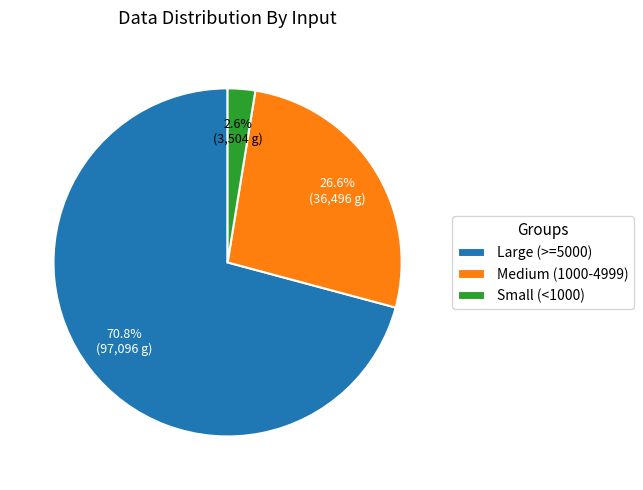

Is there any slice that represents more than half of the pie?

Yes